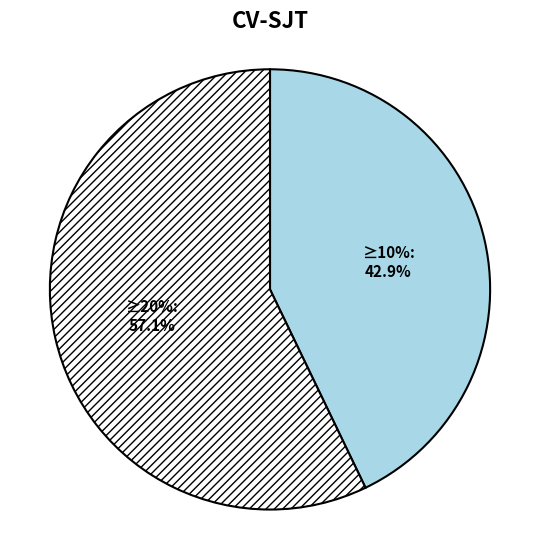

True or false: 1 accounts for 43% of the total.

True